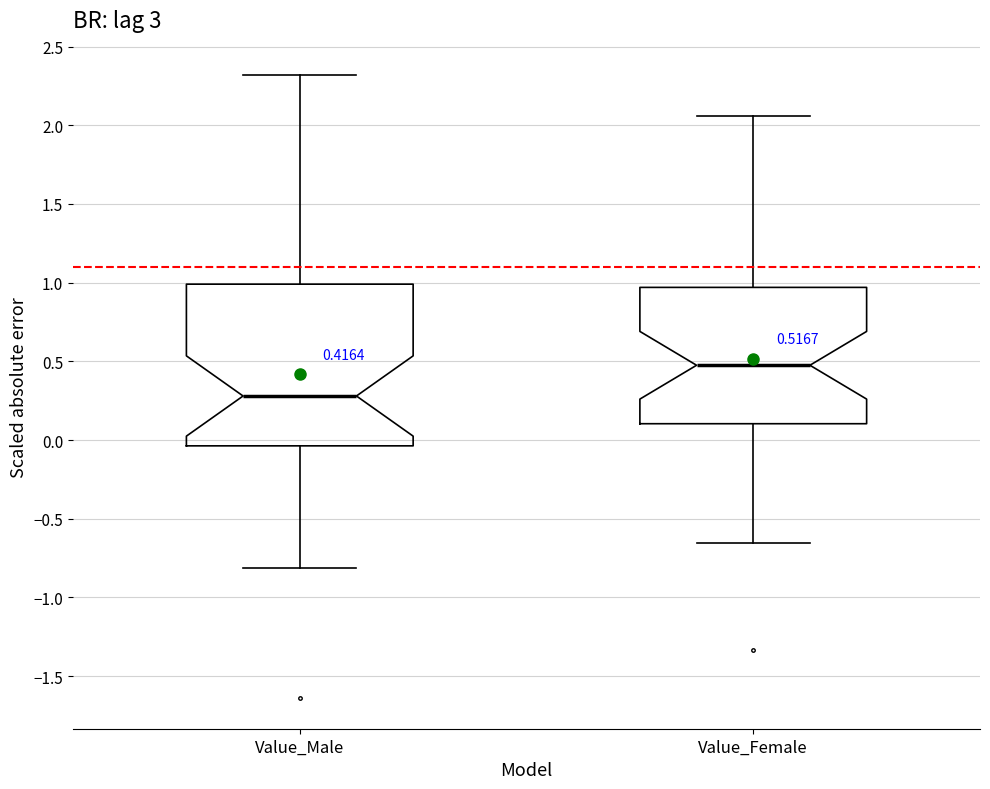

Which box has the lowest median line?

Value_Male